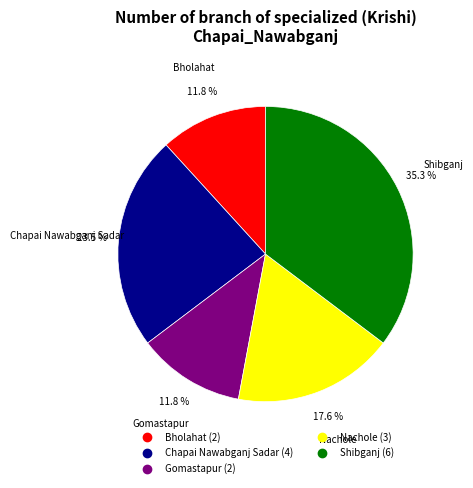

To the nearest percent, what portion does Bholahat represent?

12%